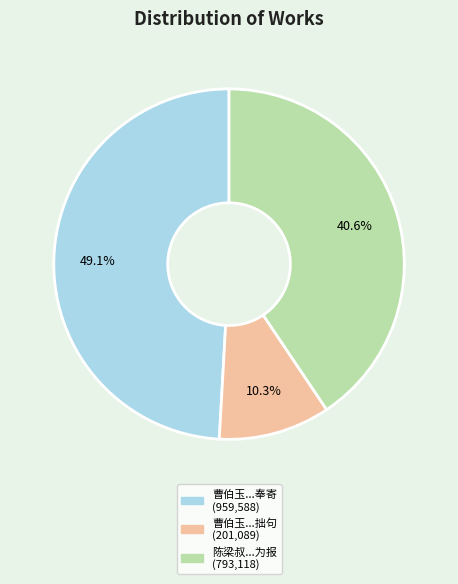

Is there any slice that represents more than half of the pie?

No